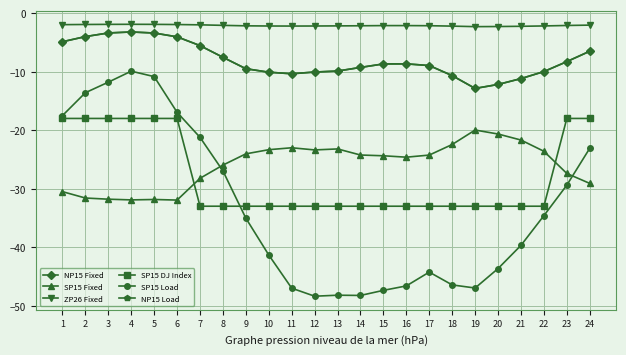

True or false: NP15 Fixed and ZP26 Fixed intersect in this chart.

False